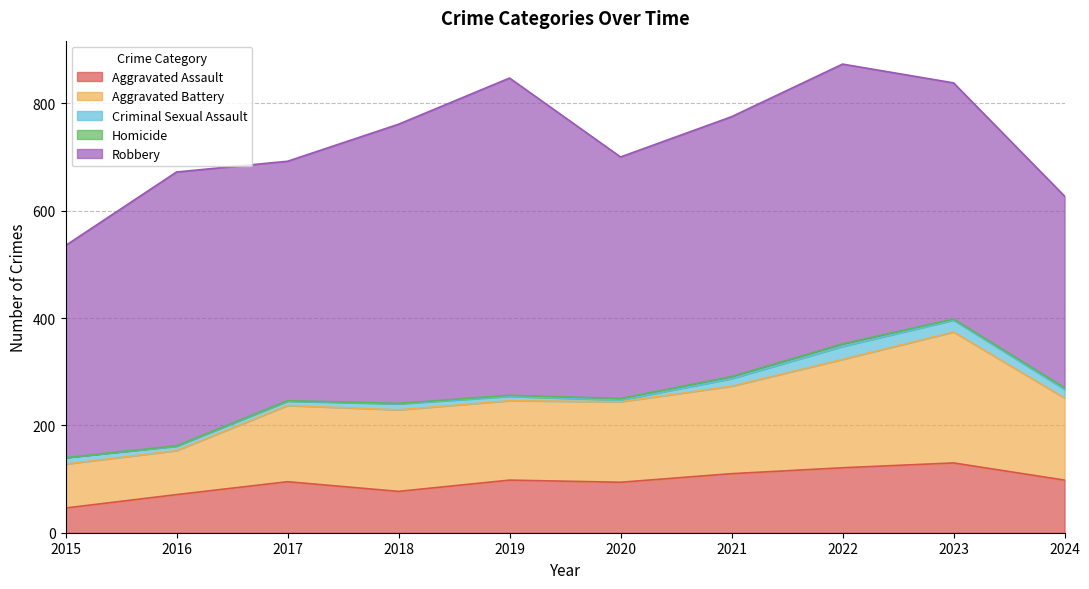

At which label does Criminal Sexual Assault first exceed 12?

2021